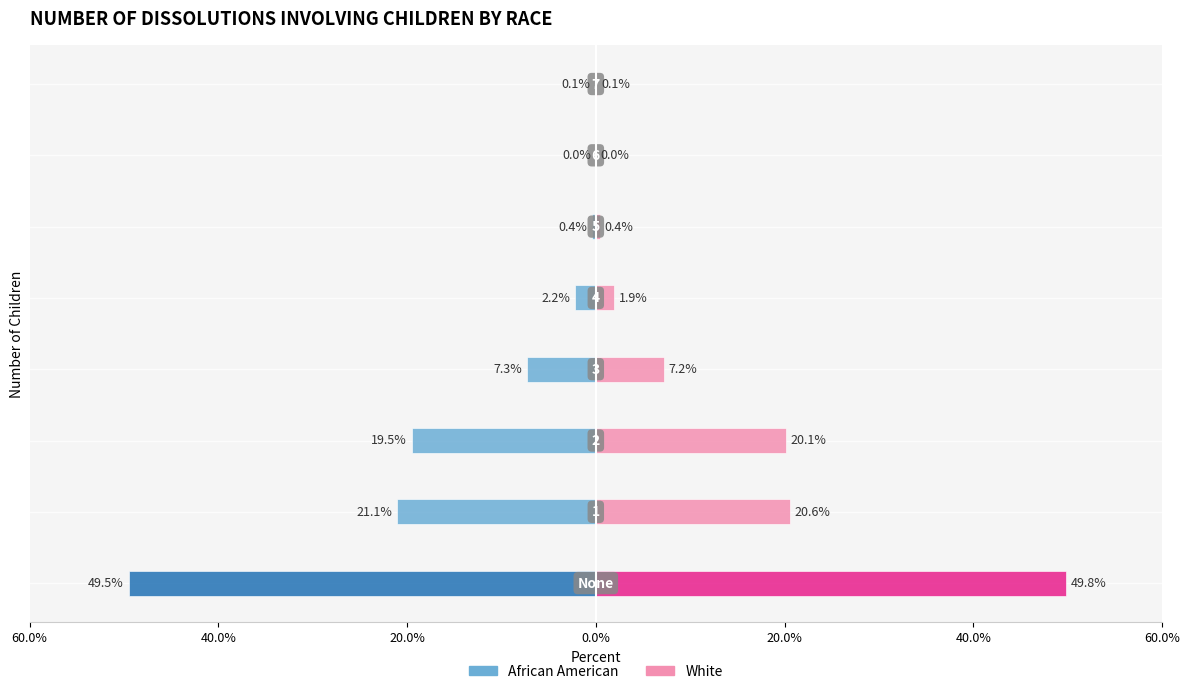

Which series has the largest total across all categories?

White